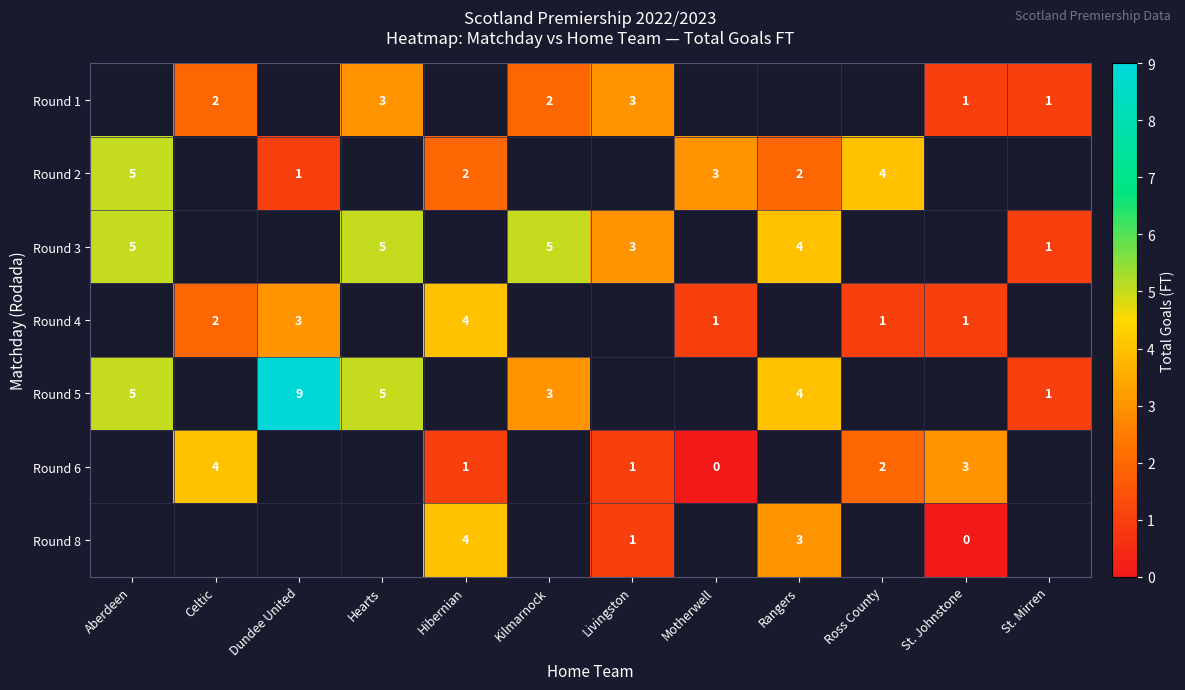

Is the value of Round 3 at Rangers greater than the value of Round 4 at Celtic?

Yes